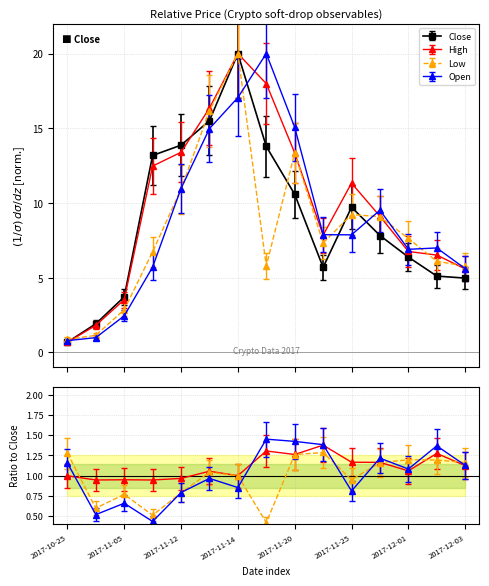

In Close, how many points are lower than both neighbors (excluding endpoints)?

1